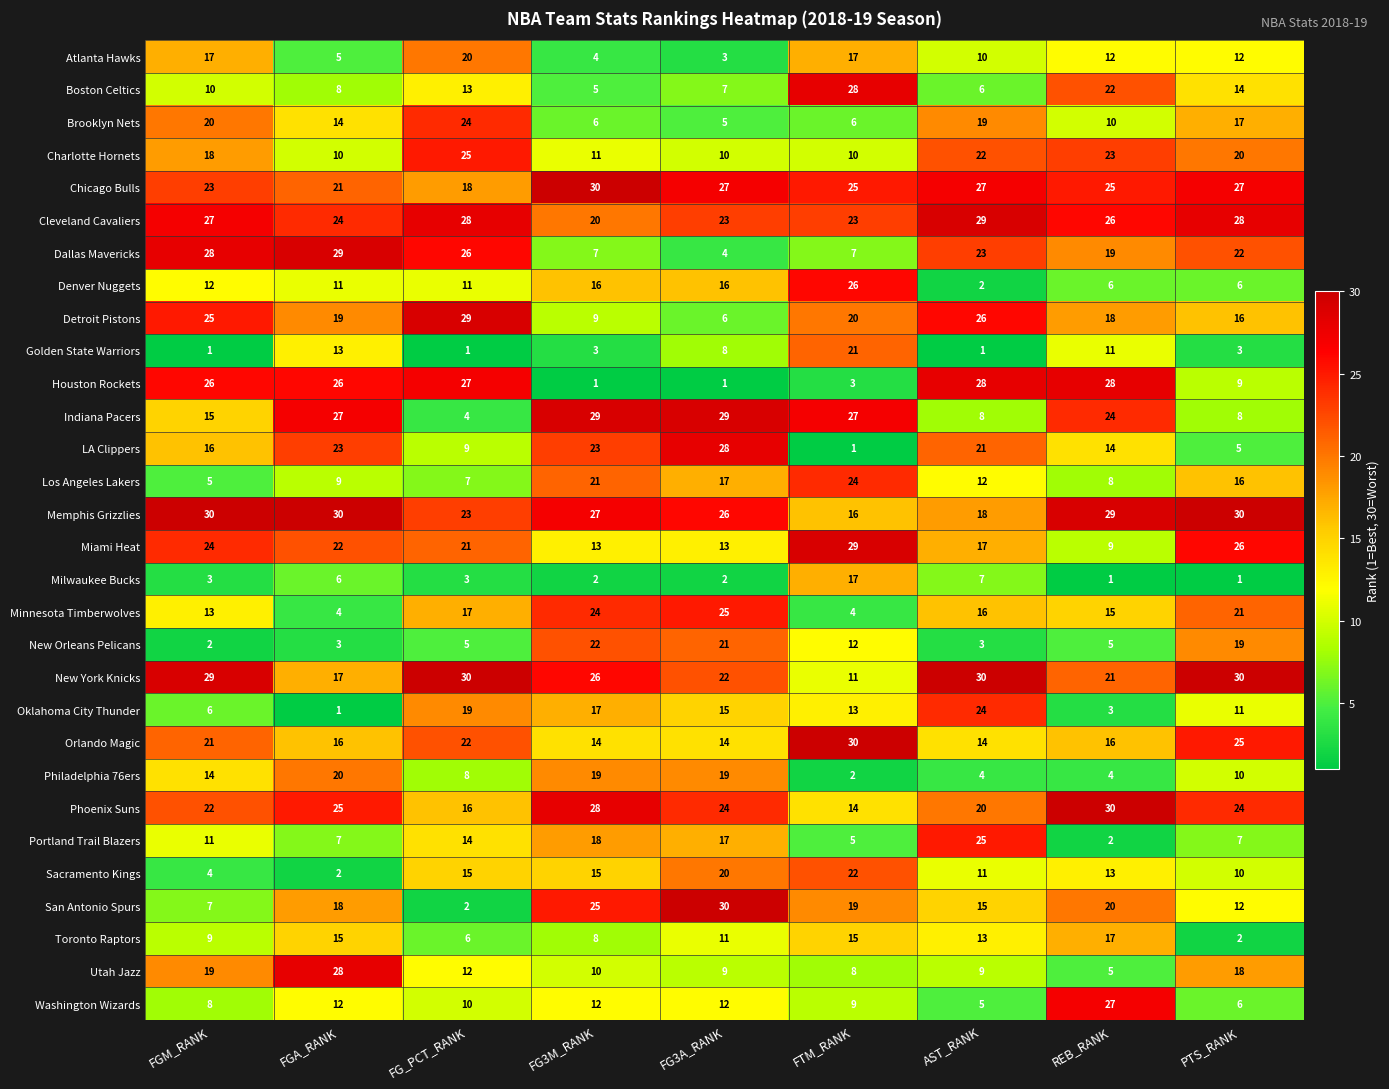

Which series has the largest total across all categories?

Memphis Grizzlies